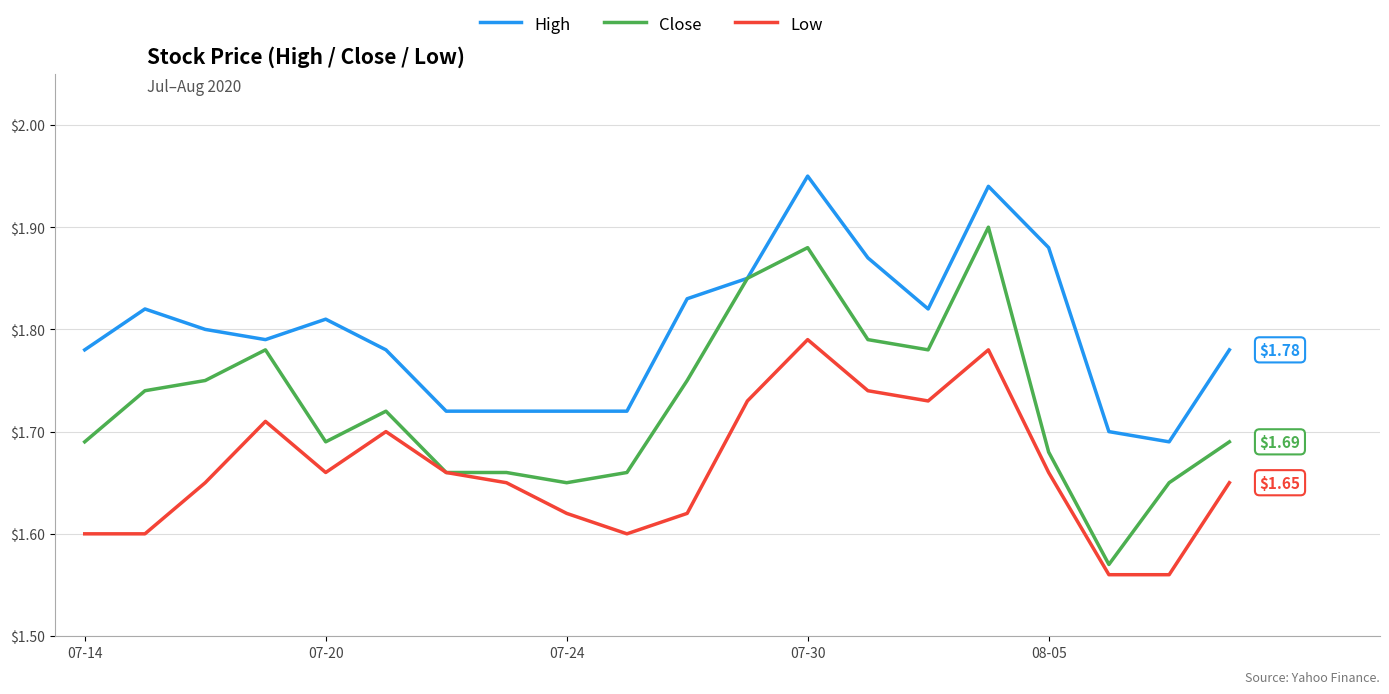

Which series has the largest total across all categories?

High